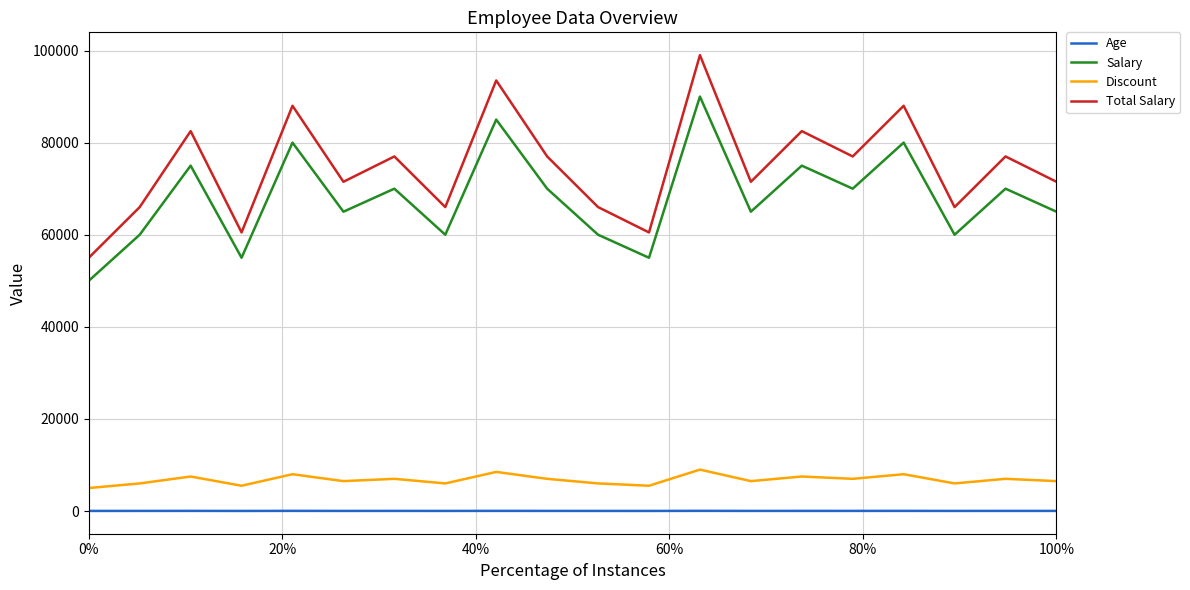

What are all the series names shown in the legend?

Age, Salary, Discount, Total Salary